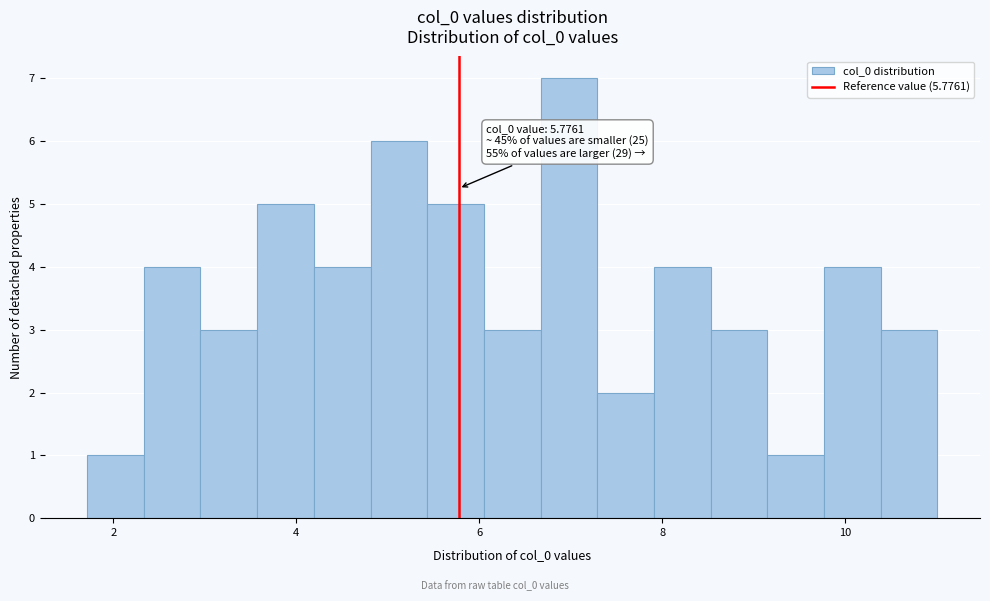

Read against the x-axis, roughly where is the centre of the tallest bar?

7.0